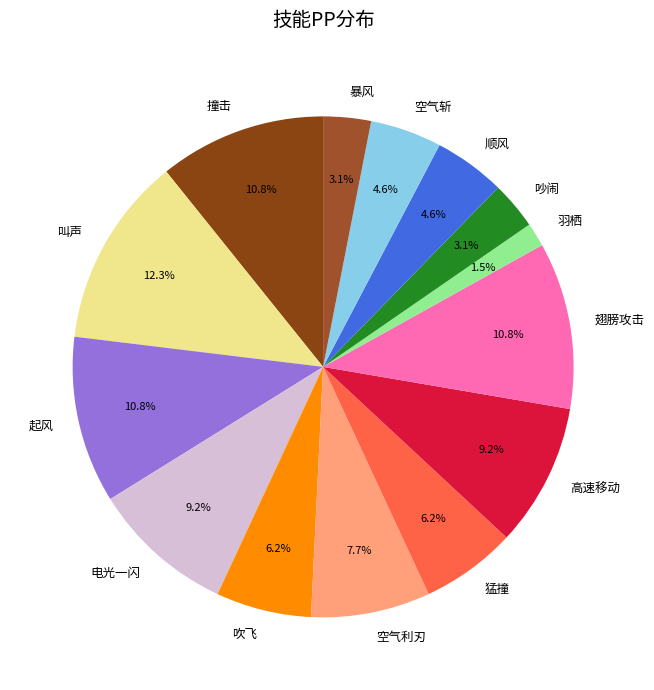

What is the ratio of the value at 空气利刃 to the value at 高速移动?

0.8